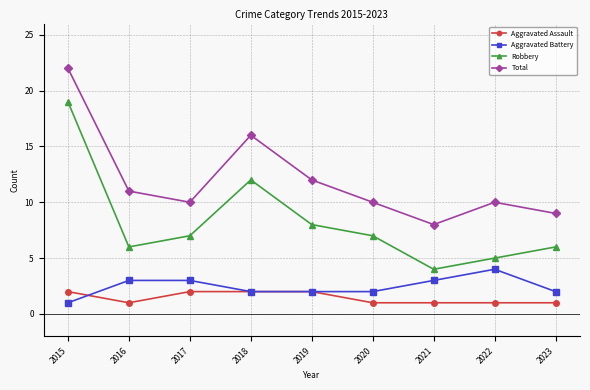

What is the sum of all Total values?

108